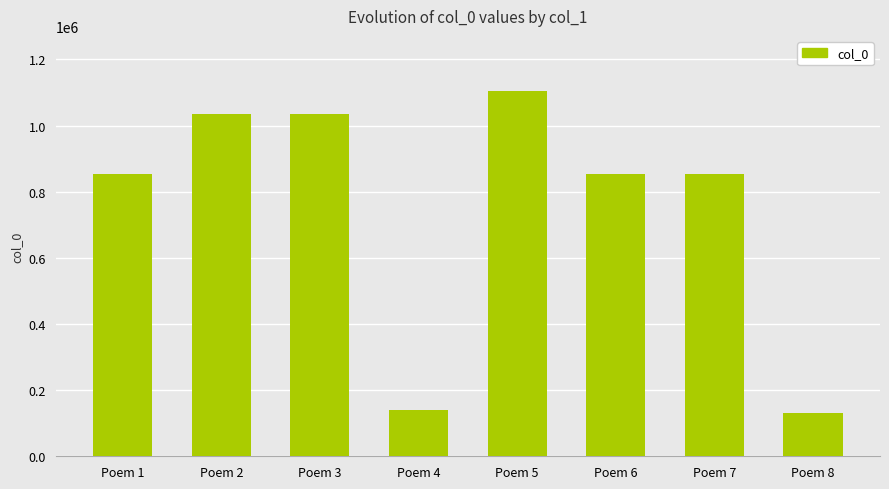

Are the bars horizontal?

No